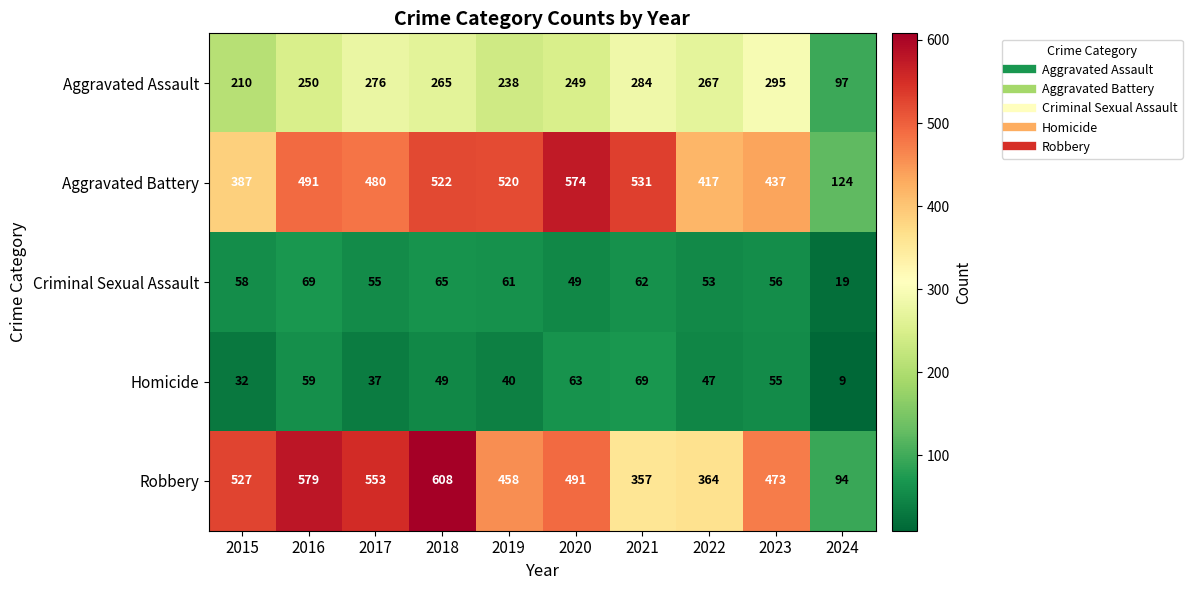

What is the average value of the Robbery series?

450